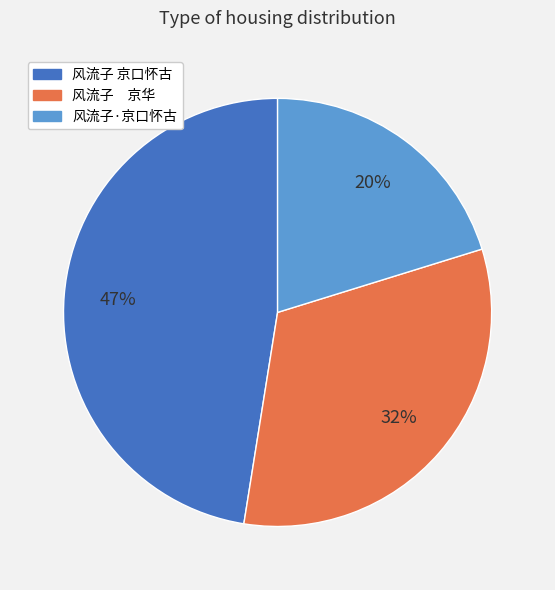

Between 风流子 京口怀古 and 风流子 京华, which is larger?

风流子 京口怀古